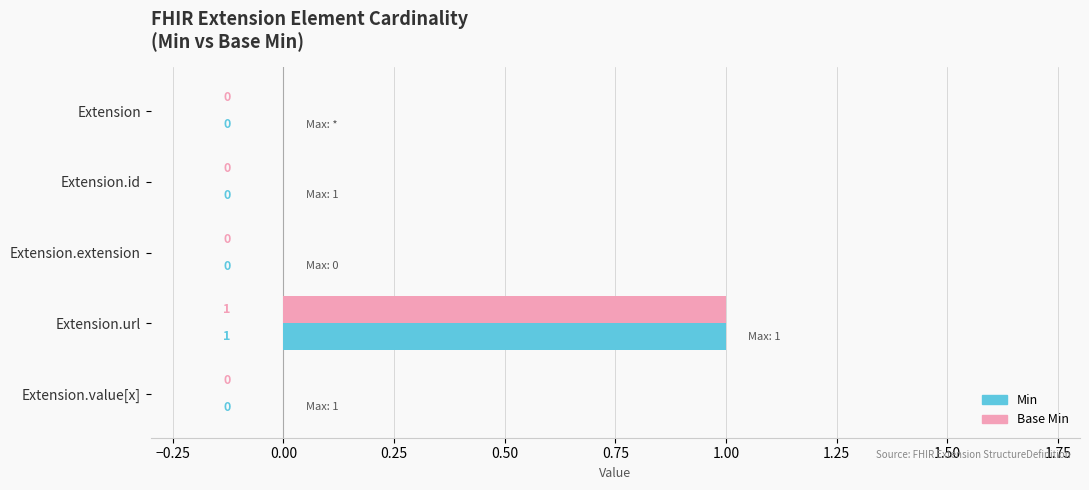

Is it true that Base Min equals 0 at Extension.url?

False